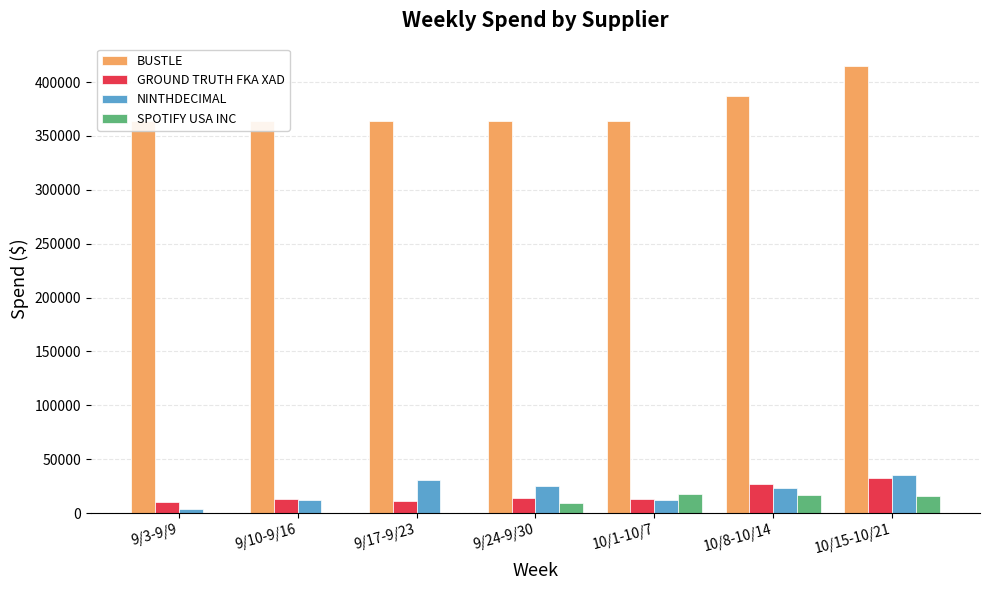

Which series has the largest total across all categories?

BUSTLE